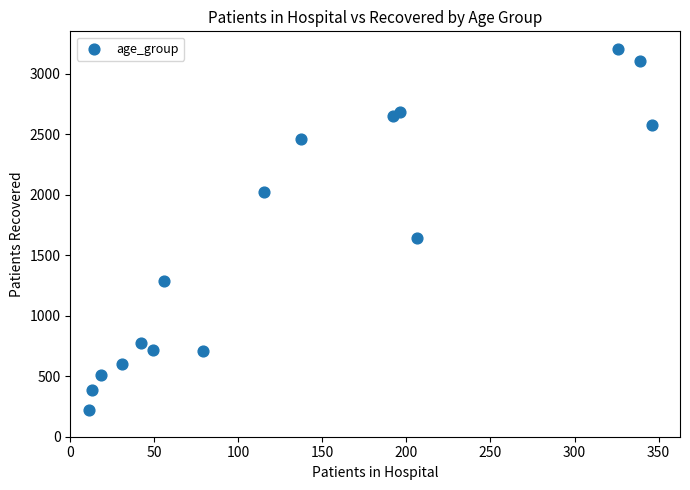

What Y value in the scatter plot is closest to 1710?

1640